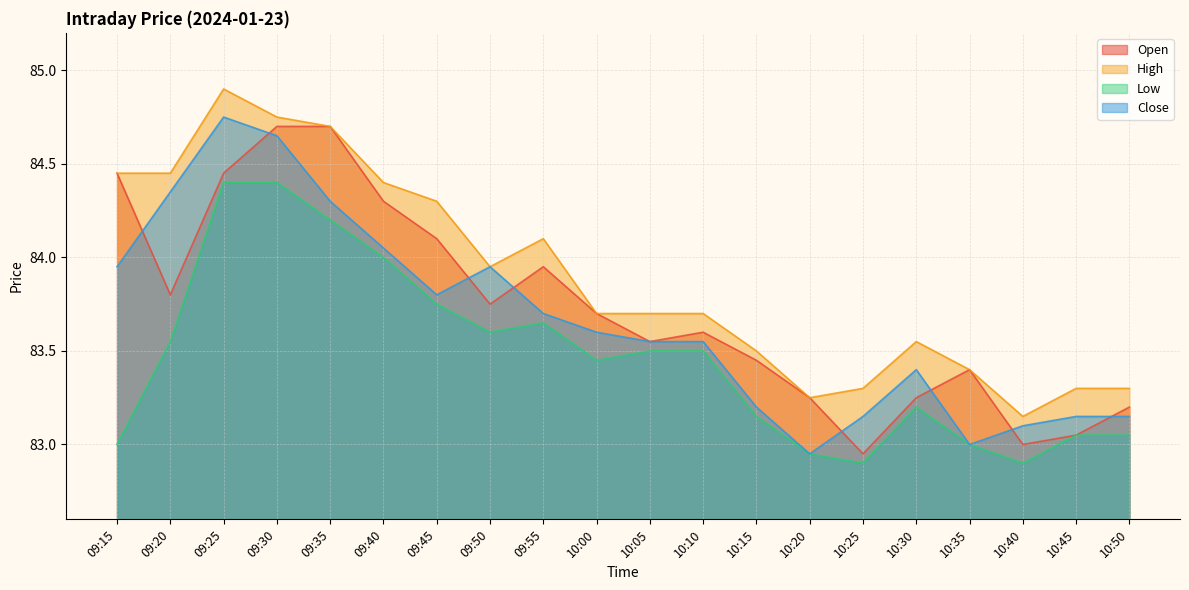

At which label does Close reach its peak?

09:25